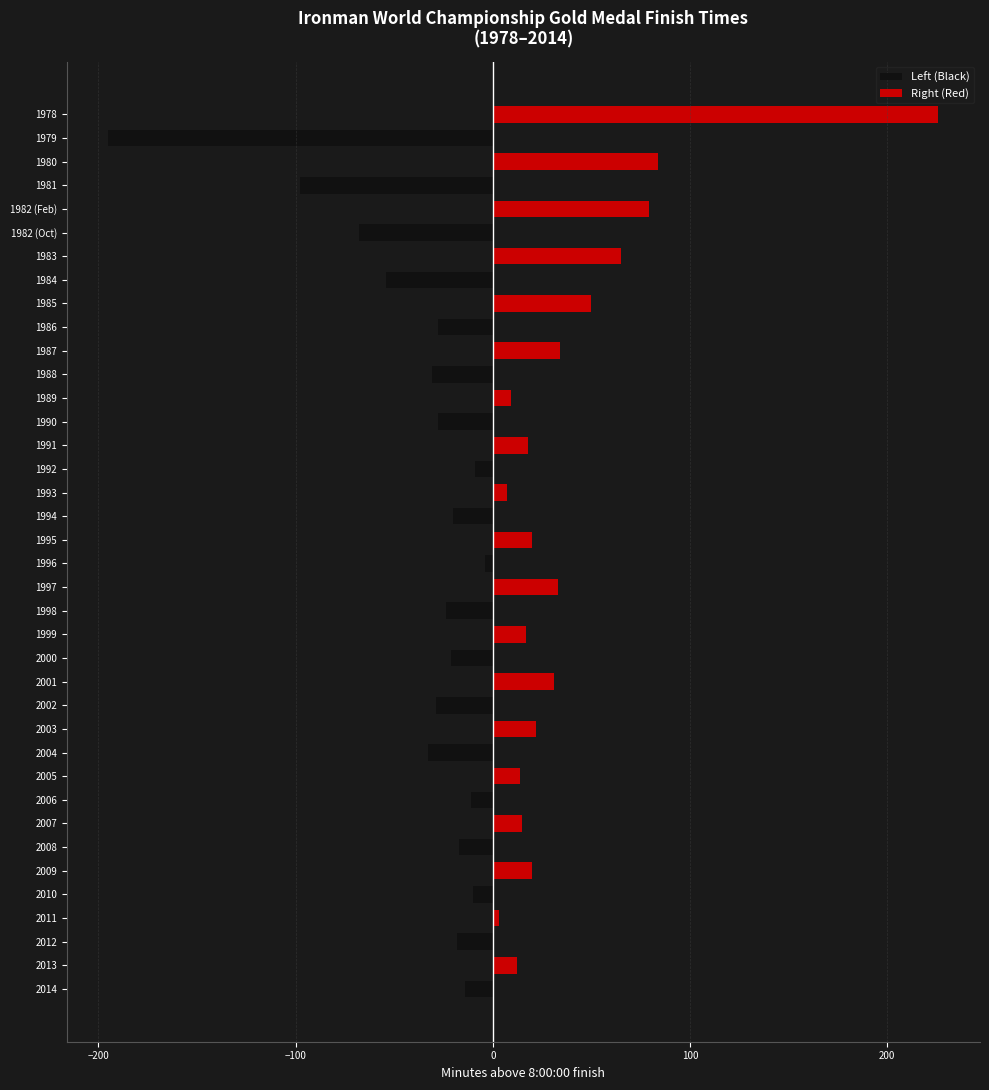

Which series has the largest total across all categories?

Right (Red)